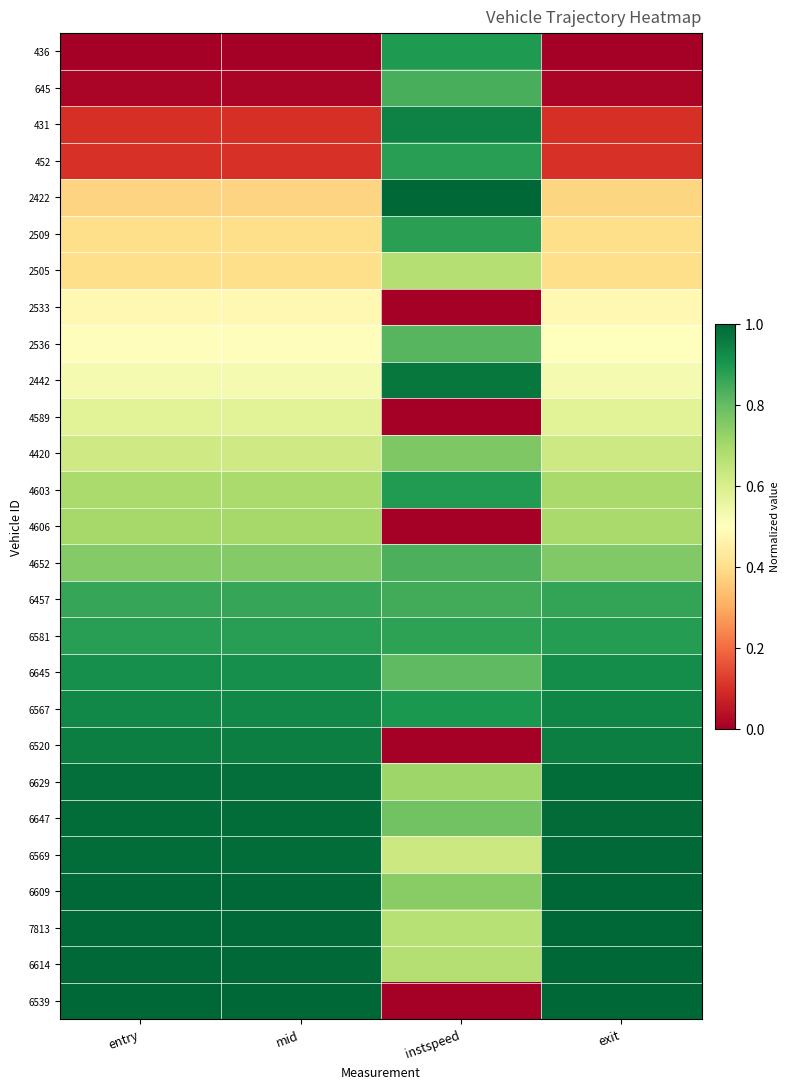

Reading left to right, extract all data points from this chart.

436: entry=0.0	mid=0.0	instspeed=0.9	exit=0.0
645: entry=0.0	mid=0.0	instspeed=0.8	exit=0.0
431: entry=0.1	mid=0.1	instspeed=0.9	exit=0.1
452: entry=0.1	mid=0.1	instspeed=0.9	exit=0.1
2422: entry=0.4	mid=0.4	instspeed=1.0	exit=0.4
2509: entry=0.4	mid=0.4	instspeed=0.9	exit=0.4
2505: entry=0.4	mid=0.4	instspeed=0.7	exit=0.4
2533: entry=0.5	mid=0.5	instspeed=0.0	exit=0.5
2536: entry=0.5	mid=0.5	instspeed=0.8	exit=0.5
2442: entry=0.5	mid=0.5	instspeed=1.0	exit=0.5
4589: entry=0.6	mid=0.6	instspeed=0.0	exit=0.6
4420: entry=0.6	mid=0.6	instspeed=0.8	exit=0.6
4603: entry=0.7	mid=0.7	instspeed=0.9	exit=0.7
4606: entry=0.7	mid=0.7	instspeed=0.0	exit=0.7
4652: entry=0.8	mid=0.8	instspeed=0.8	exit=0.8
6457: entry=0.9	mid=0.9	instspeed=0.8	exit=0.9
6581: entry=0.9	mid=0.9	instspeed=0.9	exit=0.9
6645: entry=0.9	mid=0.9	instspeed=0.8	exit=0.9
6567: entry=0.9	mid=0.9	instspeed=0.9	exit=0.9
6520: entry=0.9	mid=0.9	instspeed=0.0	exit=0.9
6629: entry=1.0	mid=1.0	instspeed=0.7	exit=1.0
6647: entry=1.0	mid=1.0	instspeed=0.8	exit=1.0
6569: entry=1.0	mid=1.0	instspeed=0.6	exit=1.0
6609: entry=1.0	mid=1.0	instspeed=0.7	exit=1.0
7813: entry=1.0	mid=1.0	instspeed=0.7	exit=1.0
6614: entry=1.0	mid=1.0	instspeed=0.7	exit=1.0
6539: entry=1.0	mid=1.0	instspeed=0.0	exit=1.0